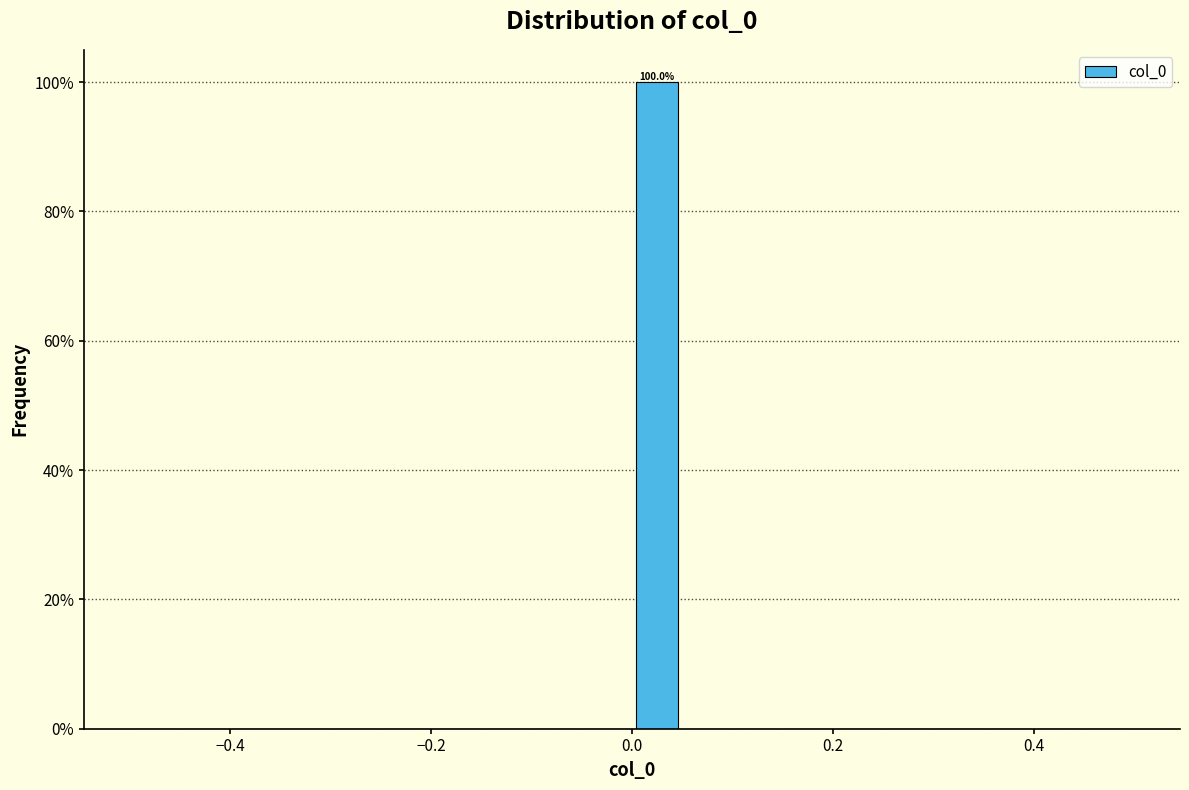

Around what value on the x-axis is the tallest bar? Give the approximate position of its centre, as read against the axis.

0.02